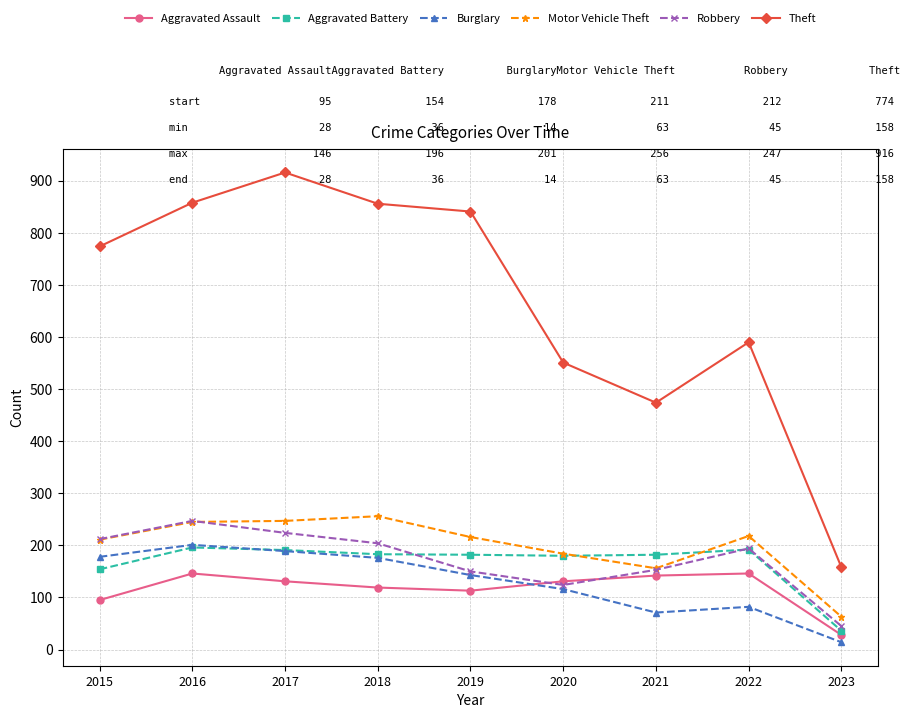

True or false: Motor Vehicle Theft and Burglary intersect in this chart.

False